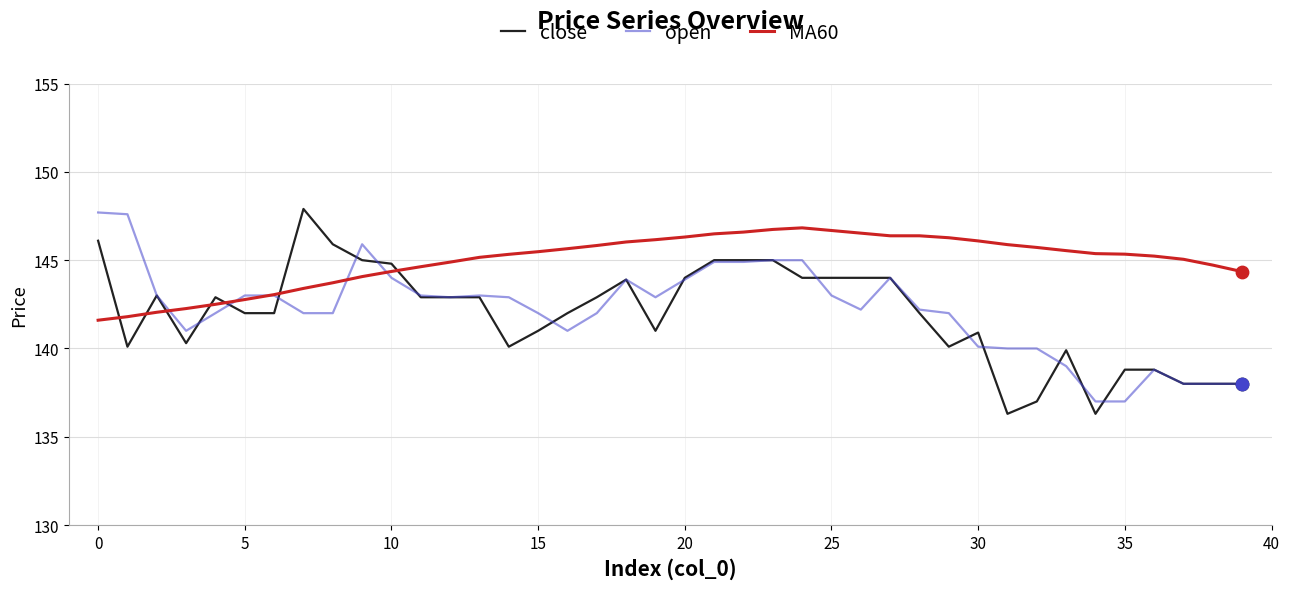

Which series has the largest total across all categories?

MA60